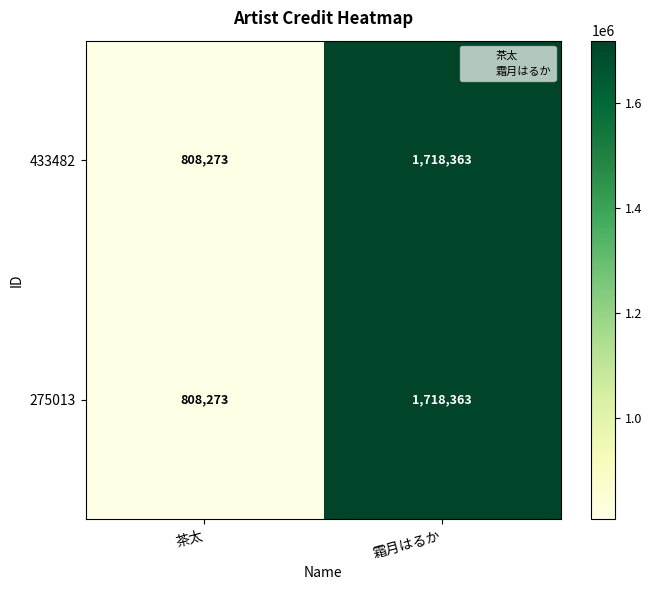

The 275013 series shows 1183828 at 茶太. True or false?

False